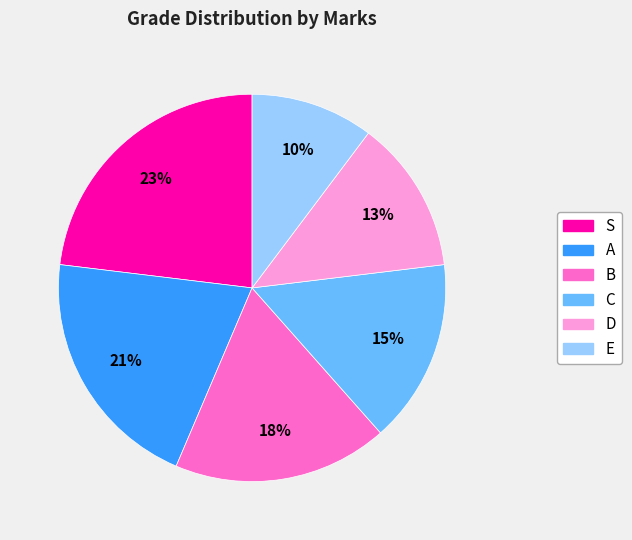

What is the largest slice in the pie chart?

S